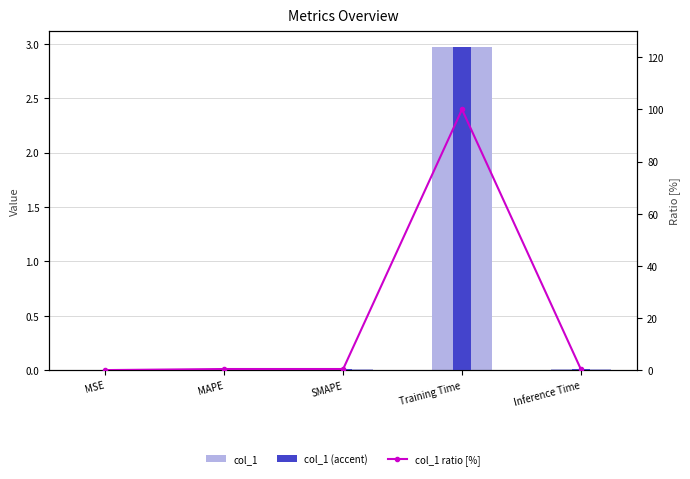

Which category has the highest value across all series?

Training Time